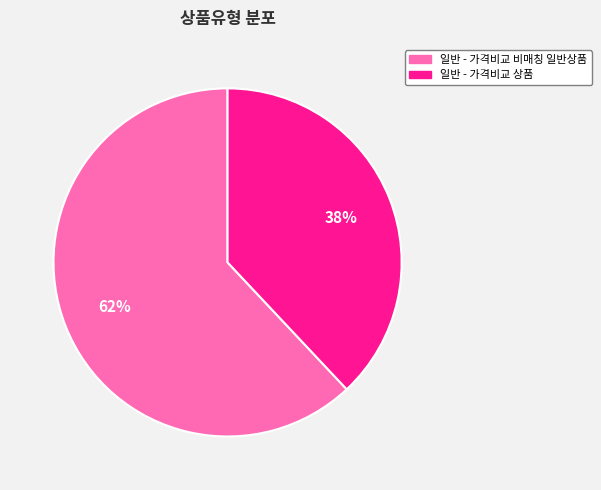

Combined, do 일반 - 가격비교 비매칭 일반상품 and 일반 - 가격비교 상품 account for over 50%?

Yes